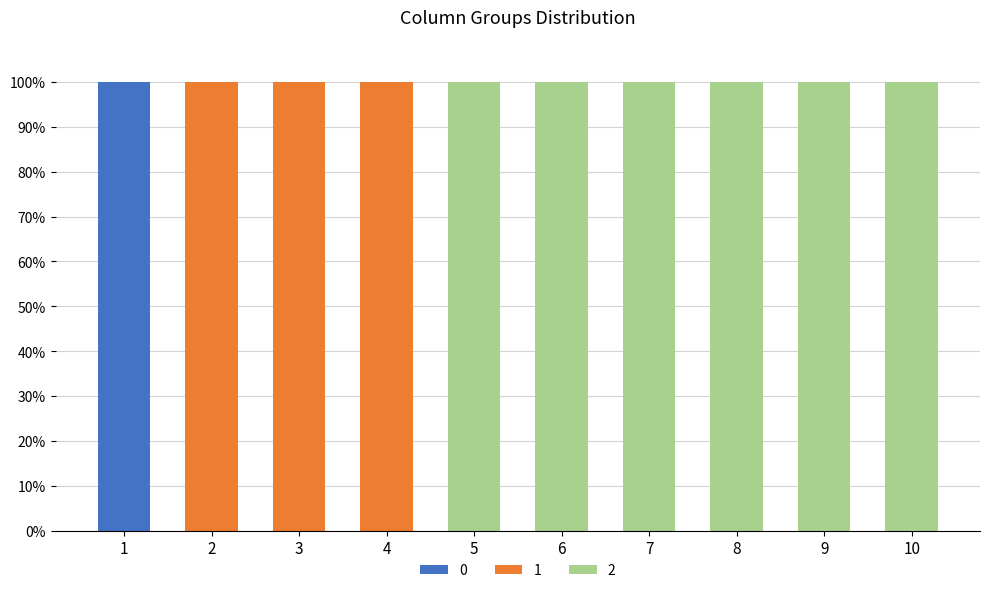

Is it true that 0 equals 0 at 3?

True